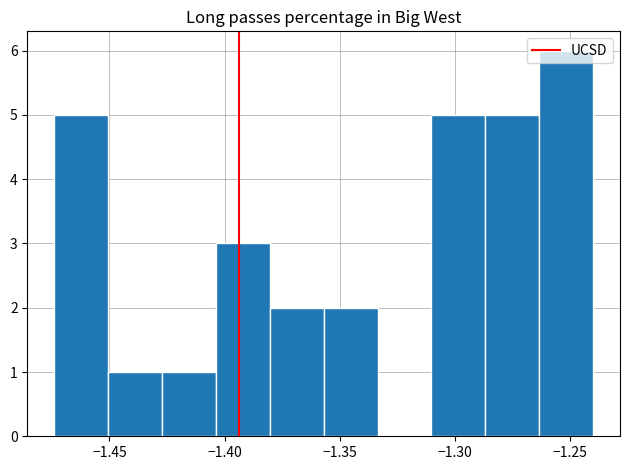

Reading left to right, transcribe this chart: for each bar, give the range it covers on the x-axis and its height. Neither the bar edges nor the heights are printed on the chart, so give them approximately, as read against the axes.

-1.475 to -1.450: 5
-1.450 to -1.425: 1
-1.425 to -1.405: 1
-1.405 to -1.380: 3
-1.380 to -1.355: 2
-1.355 to -1.335: 2
-1.335 to -1.310: 0
-1.310 to -1.285: 5
-1.285 to -1.265: 5
-1.265 to -1.240: 6